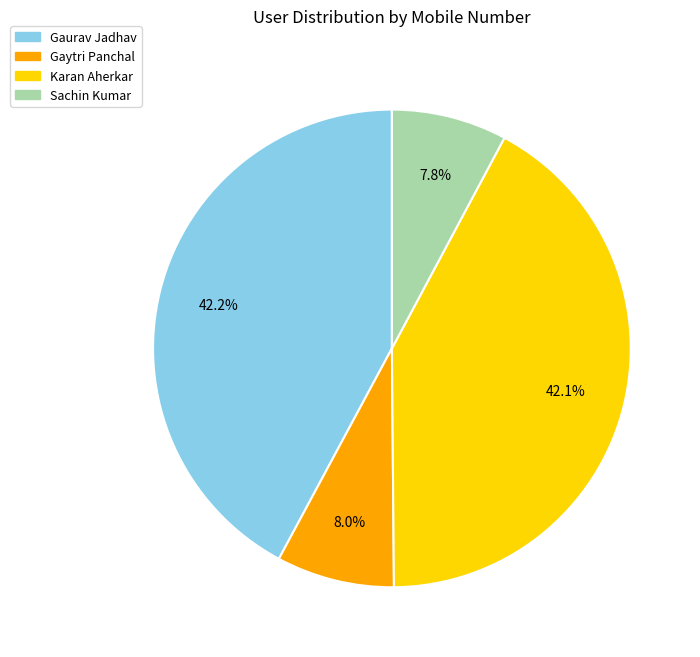

What percentage do Gaytri Panchal and Karan Aherkar together represent?

50.0%